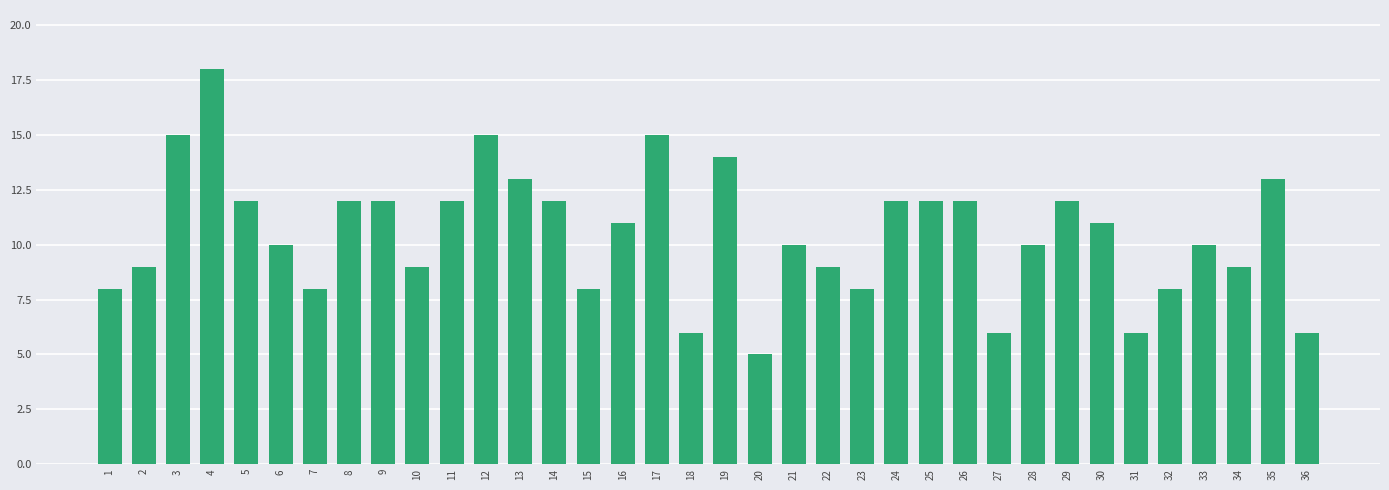

Reading right to left, list all the values displayed in this chart.

36=6	35=13	34=9	33=10	32=8	31=6	30=11	29=12	28=10	27=6	26=12	25=12	24=12	23=8	22=9	21=10	20=5	19=14	18=6	17=15	16=11	15=8	14=12	13=13	12=15	11=12	10=9	9=12	8=12	7=8	6=10	5=12	4=18	3=15	2=9	1=8